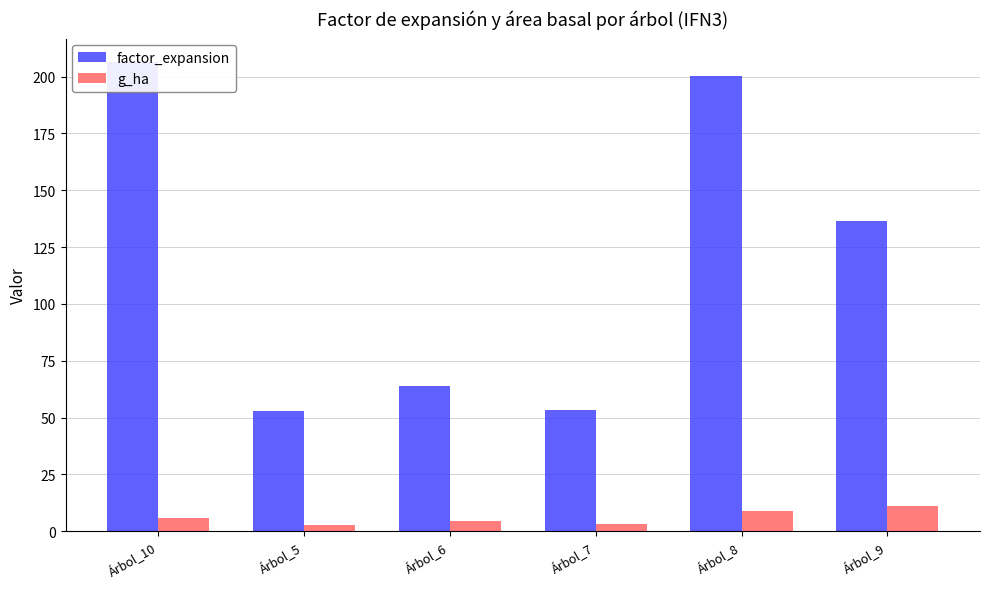

Reading left to right, extract all data points from this chart.

factor_expansion: 206.4	52.8	63.7	53.2	200.5	136.6
g_ha: 5.8	2.7	4.5	3.2	9.0	11.0